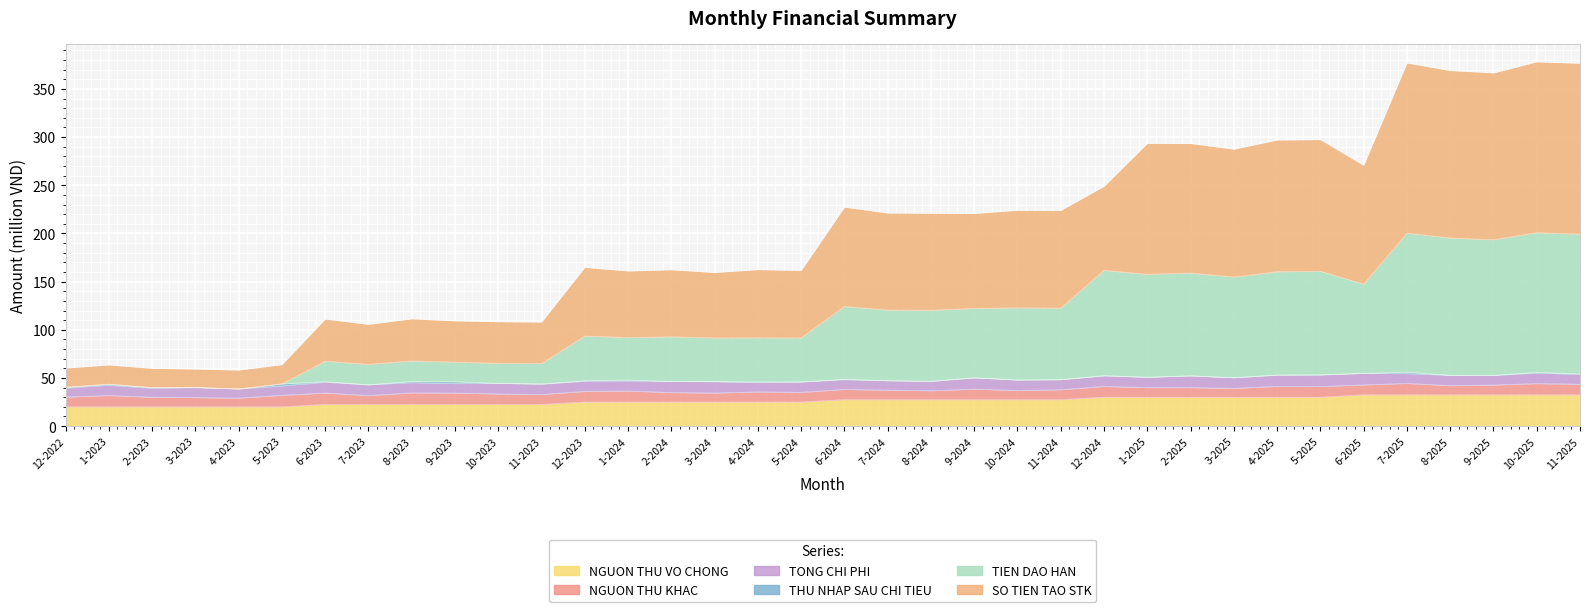

Where does the TIEN DAO HAN series first go above 120?

6-2024